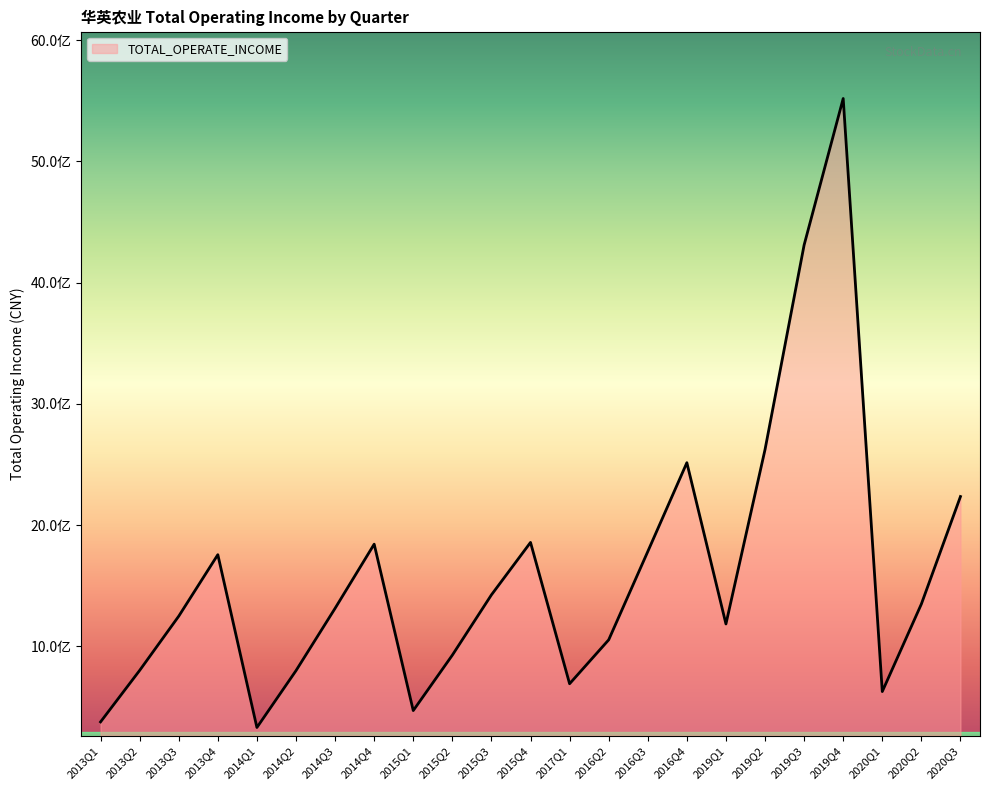

What is the change in value from 2014Q1 to 2015Q1?

+139523772.5